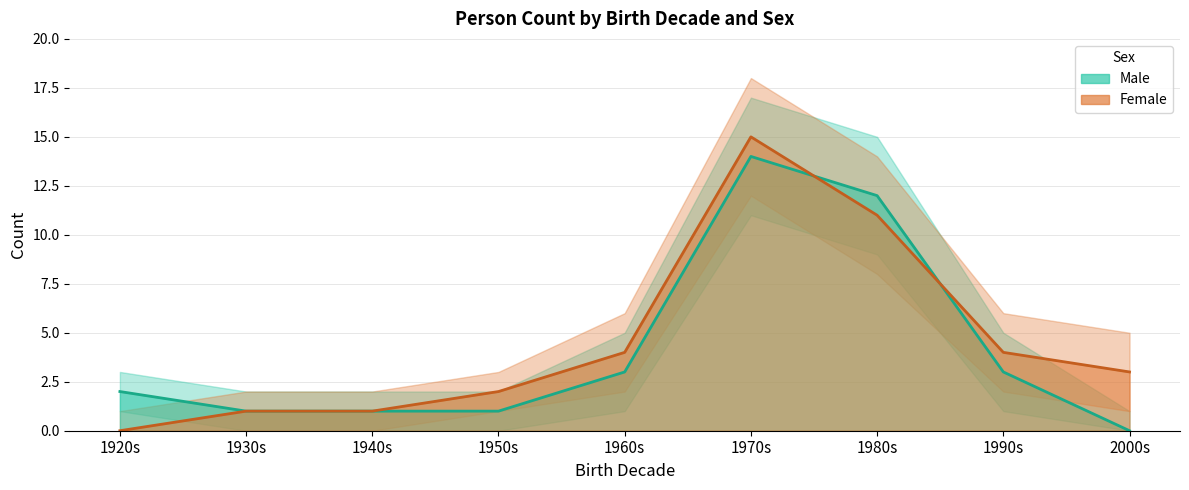

At how many categories does at least one series exceed 1?

7